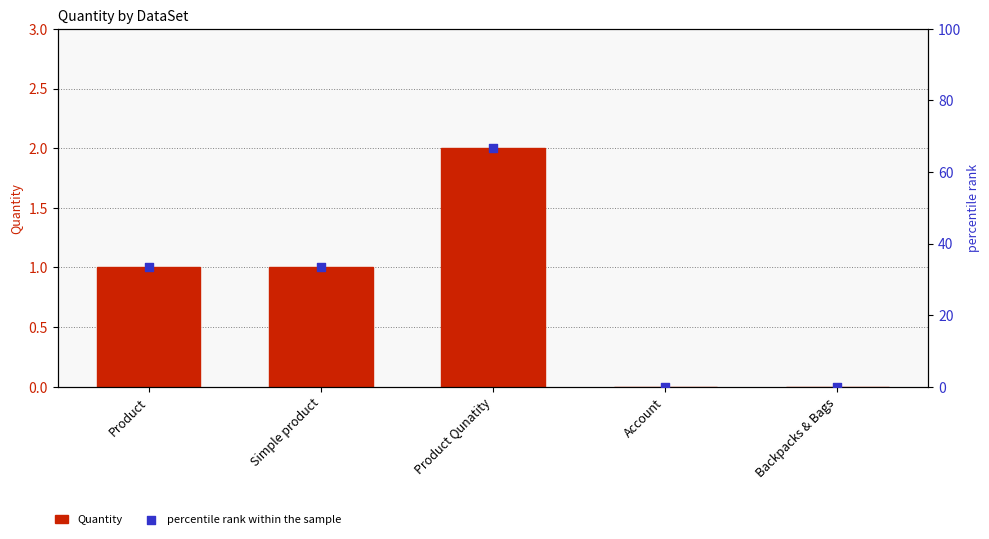

Which series contains the lowest Y value?

Quantity